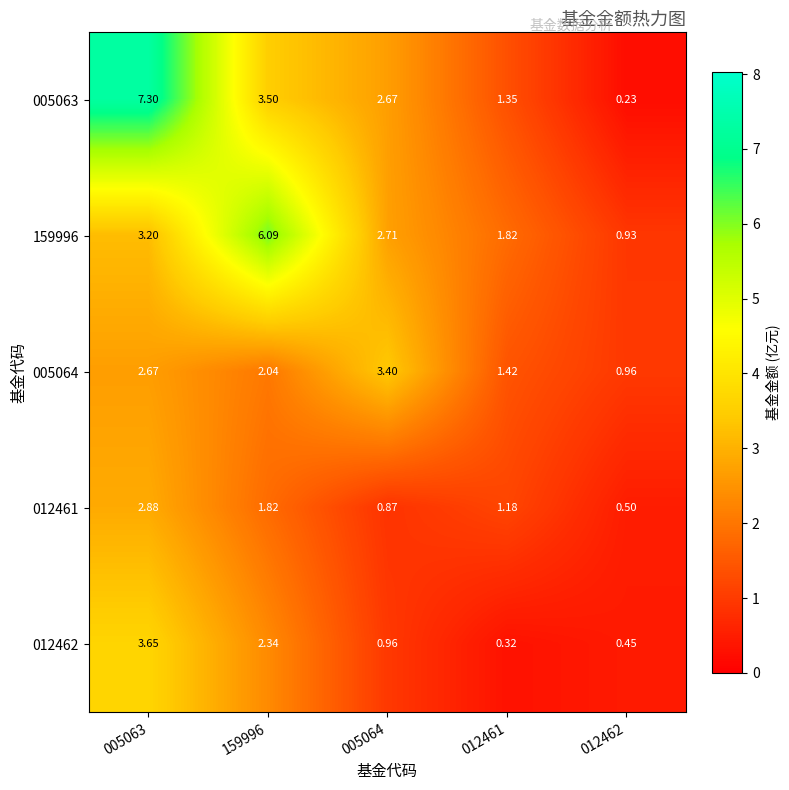

Is the value of 012462 at 012461 greater than the value of 159996 at 005063?

No